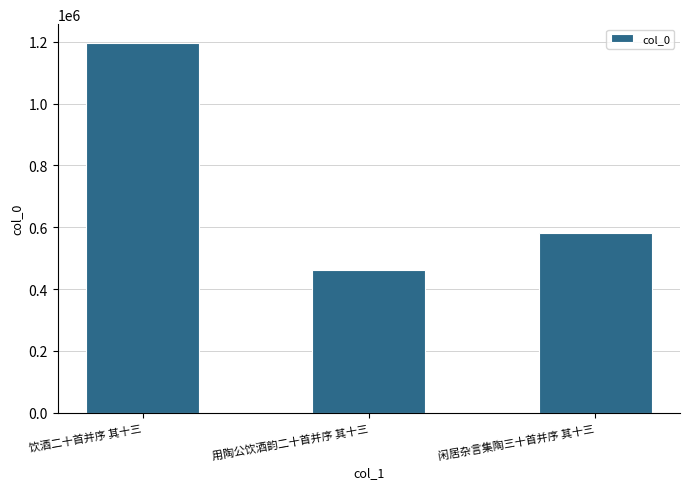

Approximately how many times larger is the value at 饮酒二十首并序 其十三 compared to 闲居杂言集陶三十首并序 其十三?

2.1